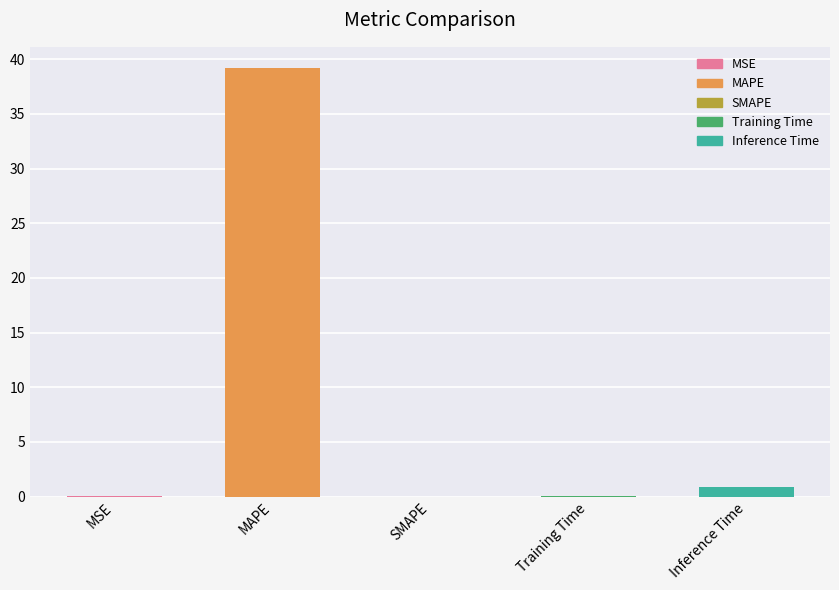

Where is the data nearest to the value 19?

Inference Time